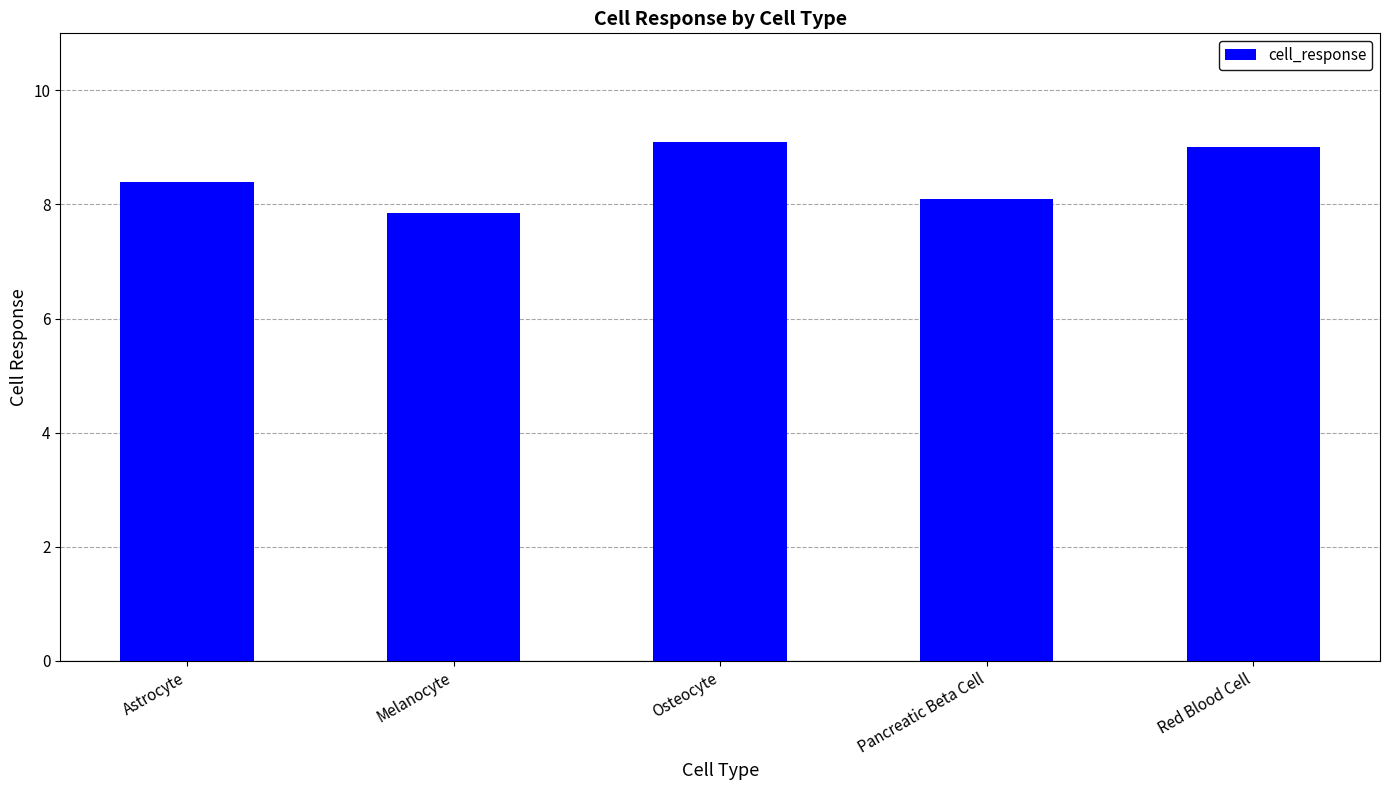

What is the label of the 3rd bar from the left?

Osteocyte